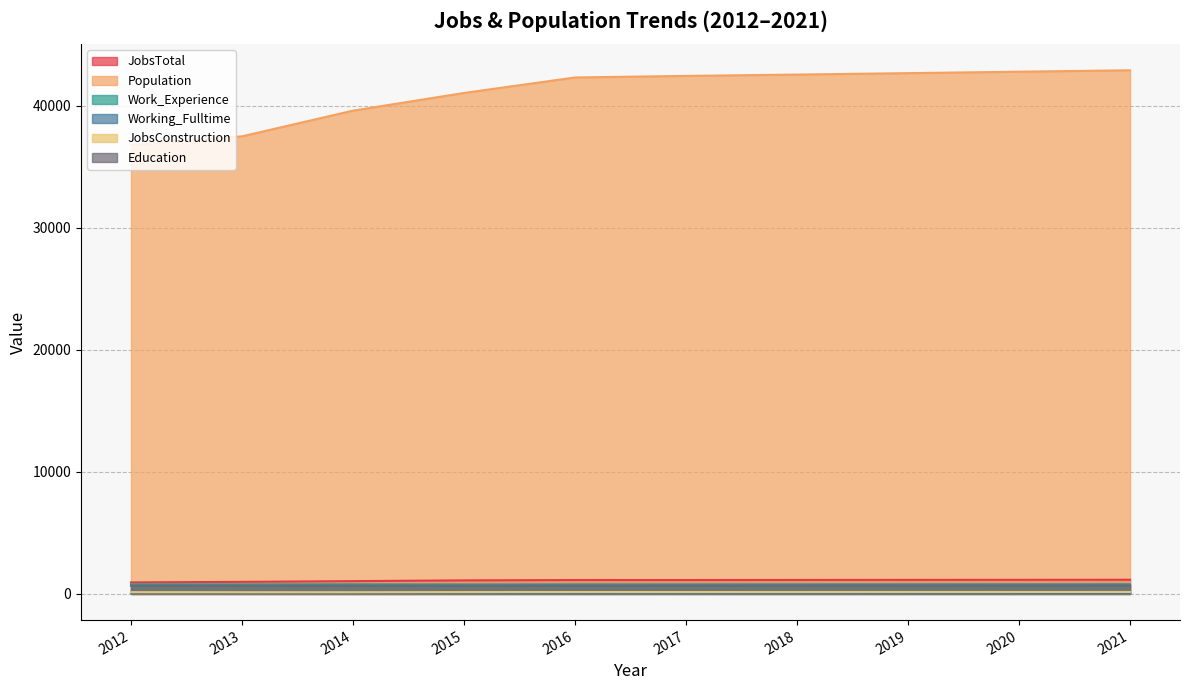

What is the sum of the Working_Fulltime values at 2014 and 2020?

157